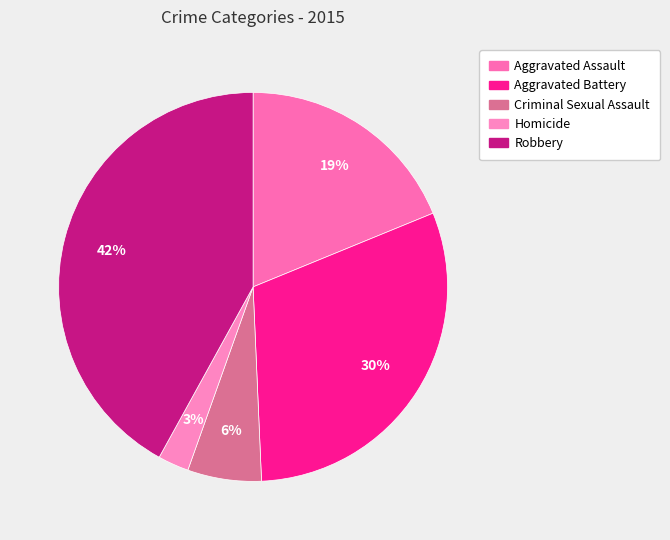

What percentage is NOT represented by Homicide?

97.4%